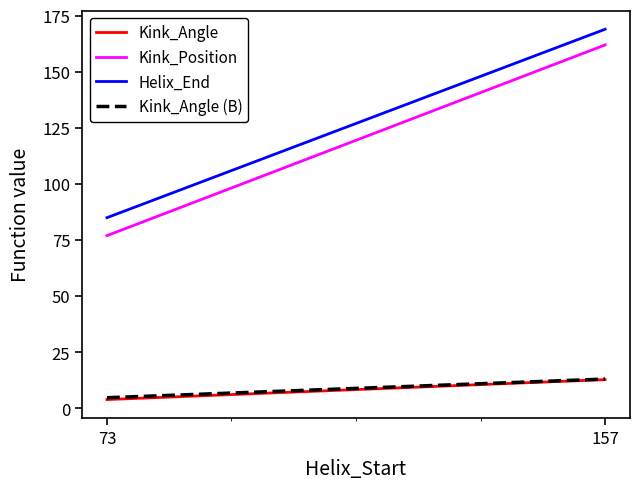

What are all the series names shown in the legend?

Kink_Angle, Kink_Position, Helix_End, Kink_Angle (B)